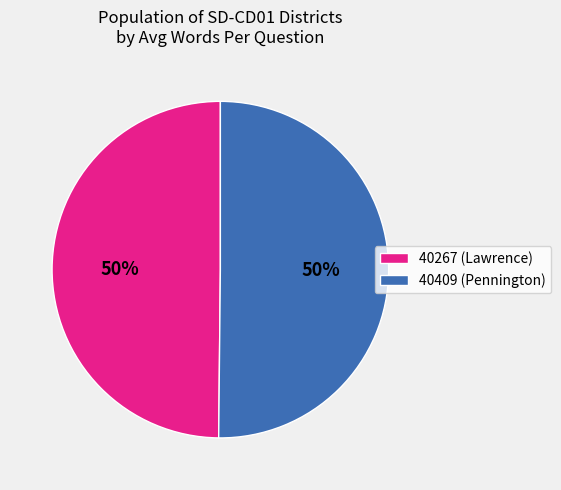

Combined, do 40267 (Lawrence) and 40409 (Pennington) account for over 50%?

Yes